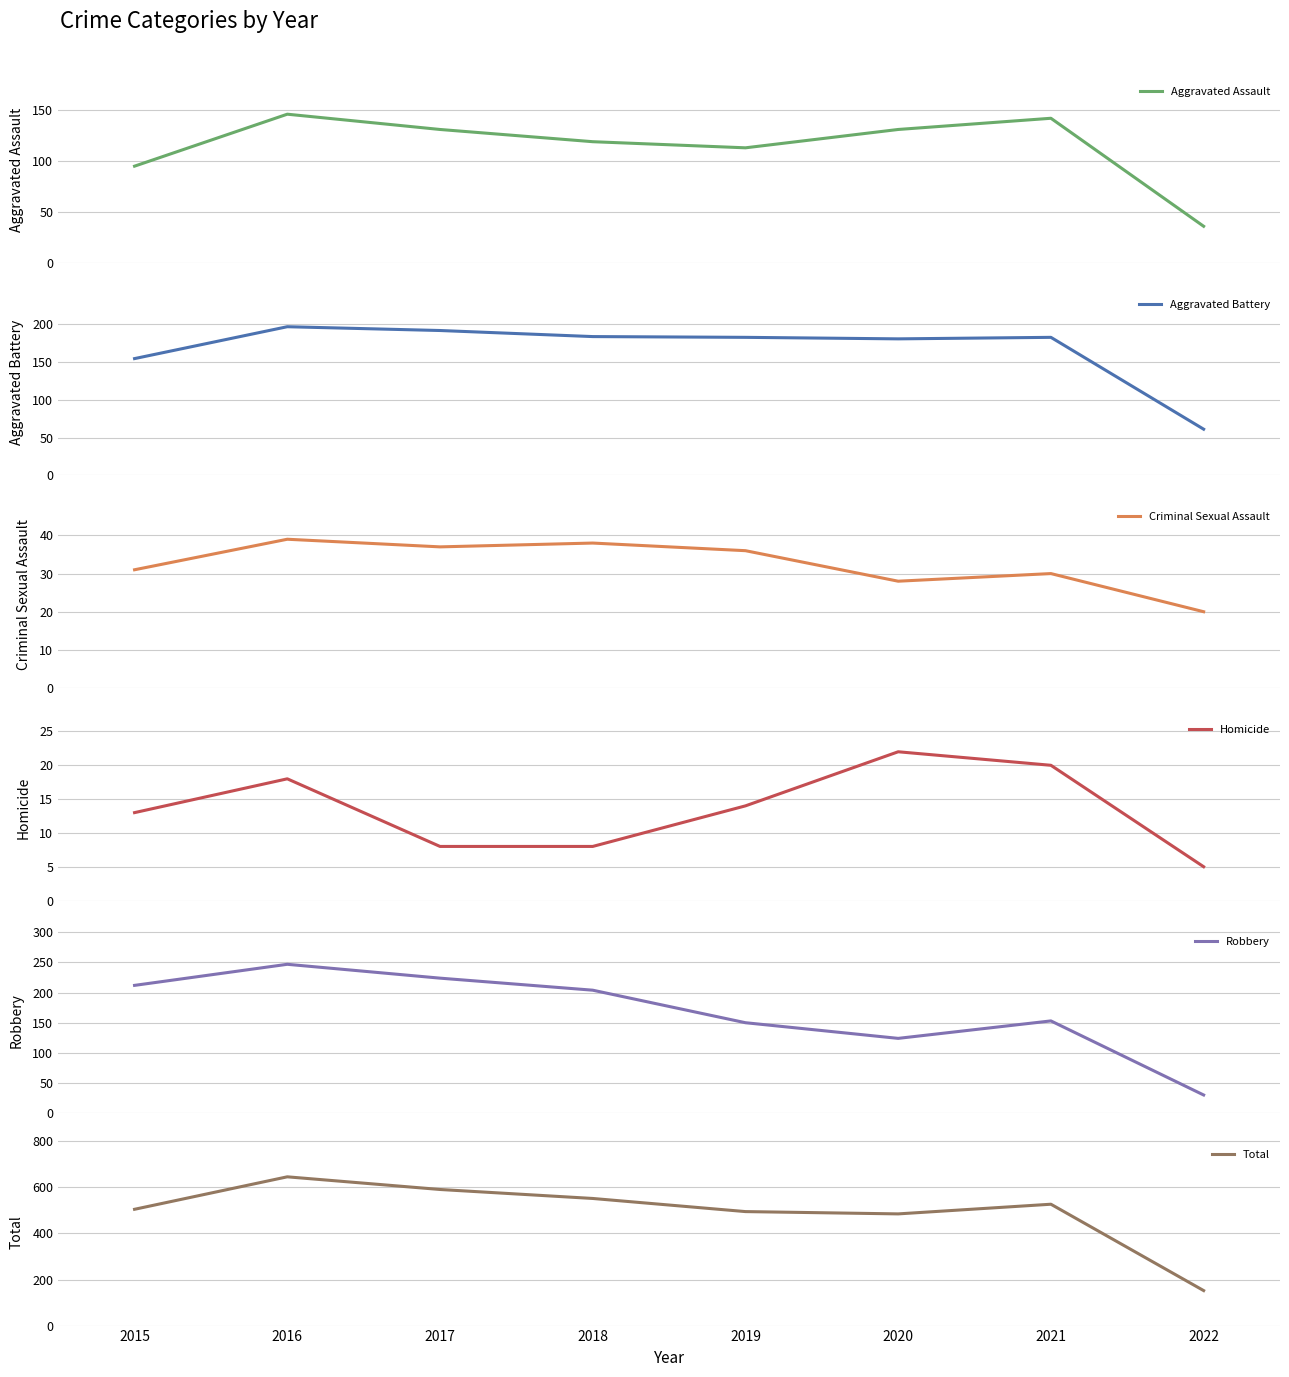

Where is the first local minimum for Criminal Sexual Assault?

2017